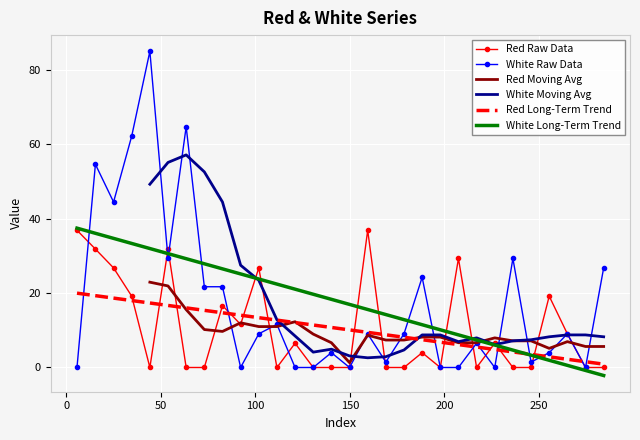

How many series are shown in this chart?

6